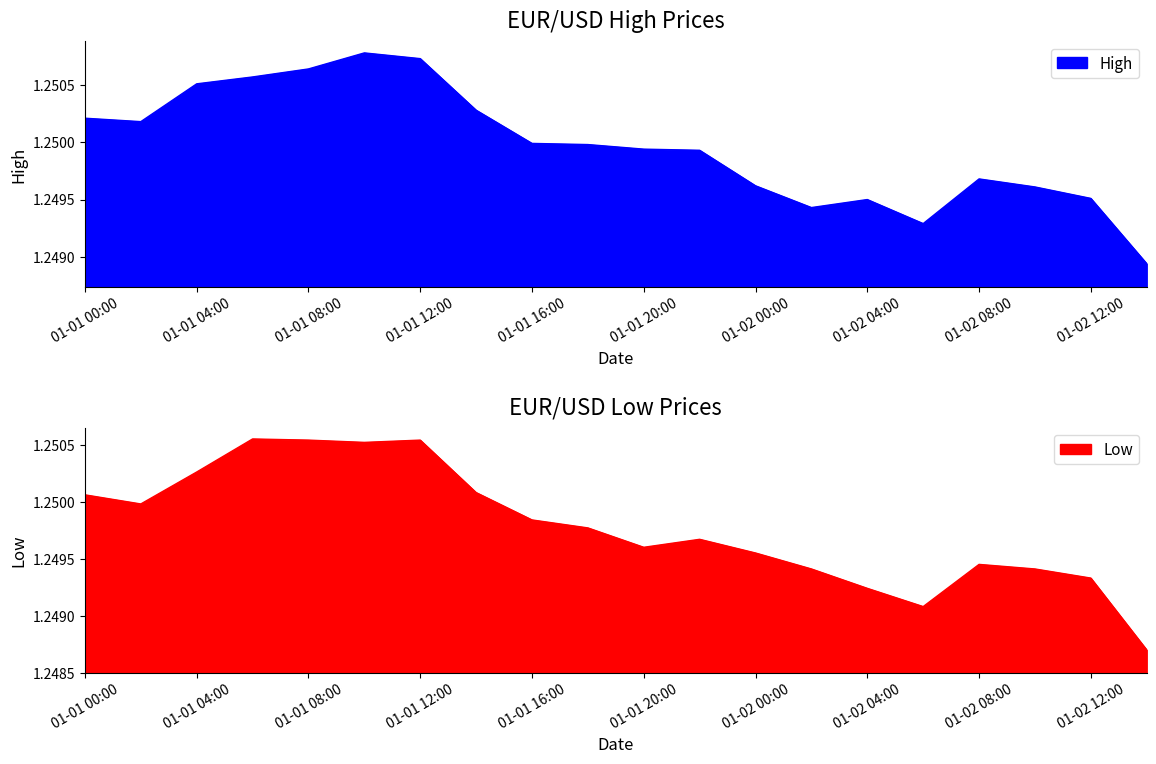

What is the average value of the High series?

1.2